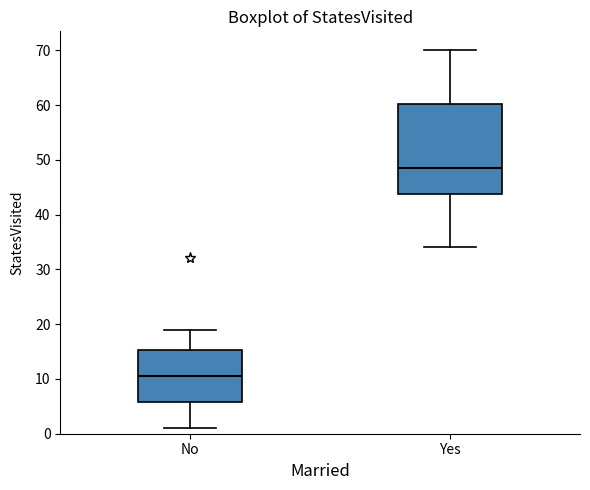

Reading left to right, read every box against the y-axis: the position of its median line, the range the box covers, and the ends of its whiskers. The values are not printed on the chart, so give them approximately, as read against the axis.

No: median 11, box 6 to 15, whiskers 1 to 19
Yes: median 49, box 44 to 60, whiskers 34 to 70